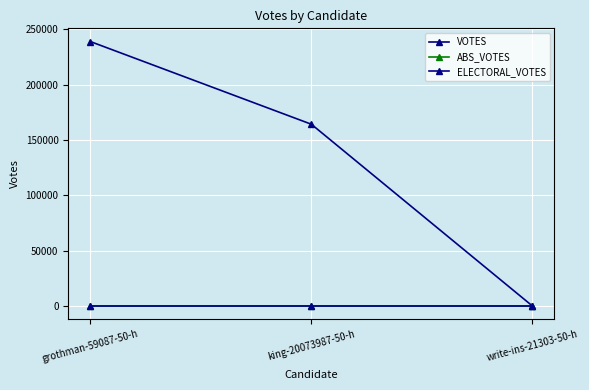

Count the VOTES values in the range 220 to 238874.

3